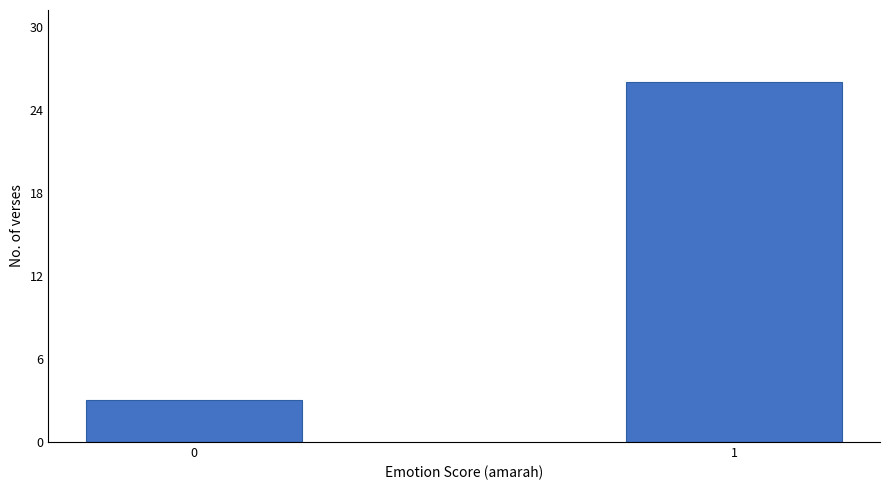

Reading right to left, transcribe all the data shown in this chart.

1=26	0=3